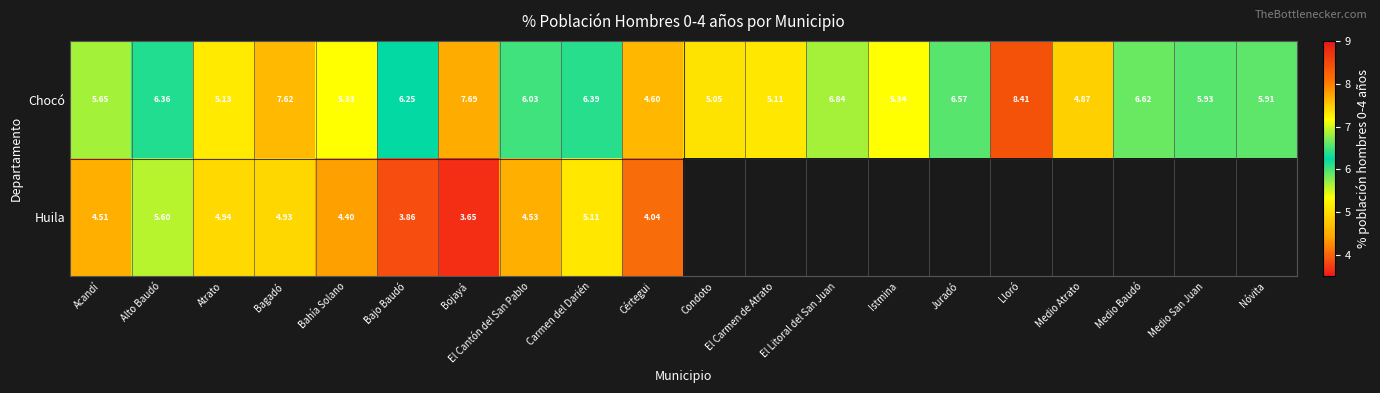

The Chocó series shows 5.9 at Nóvita. True or false?

True